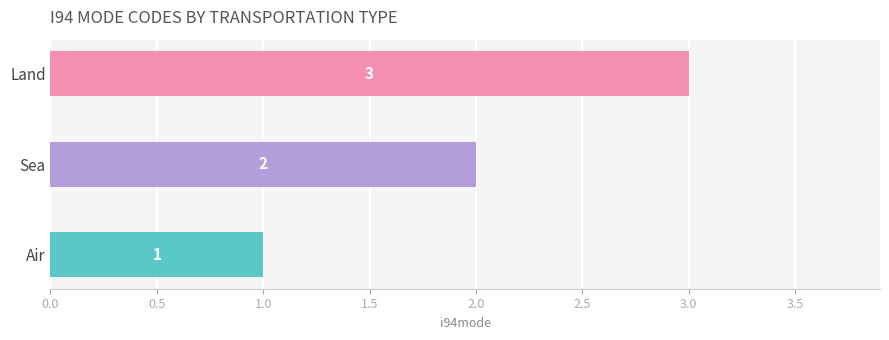

What is the ratio of the value at Sea to the value at Land?

0.7